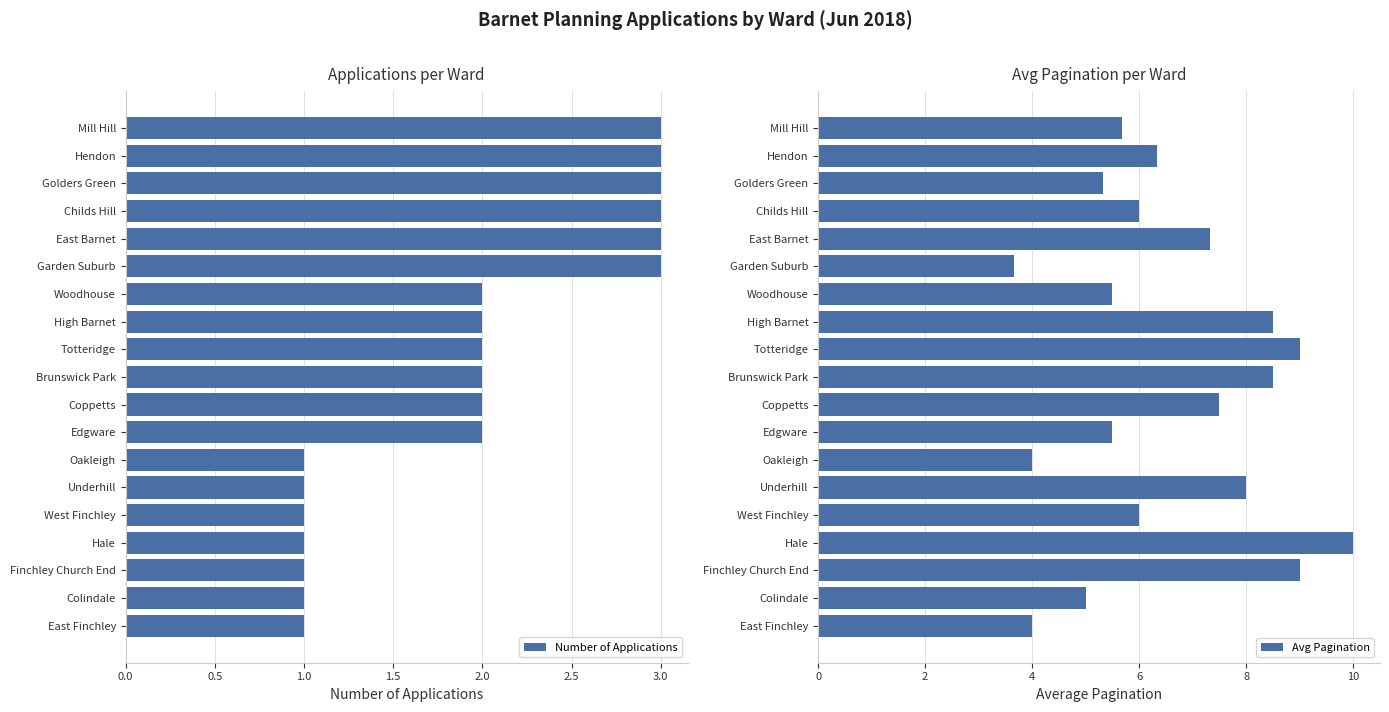

How many bars are there in total?

38